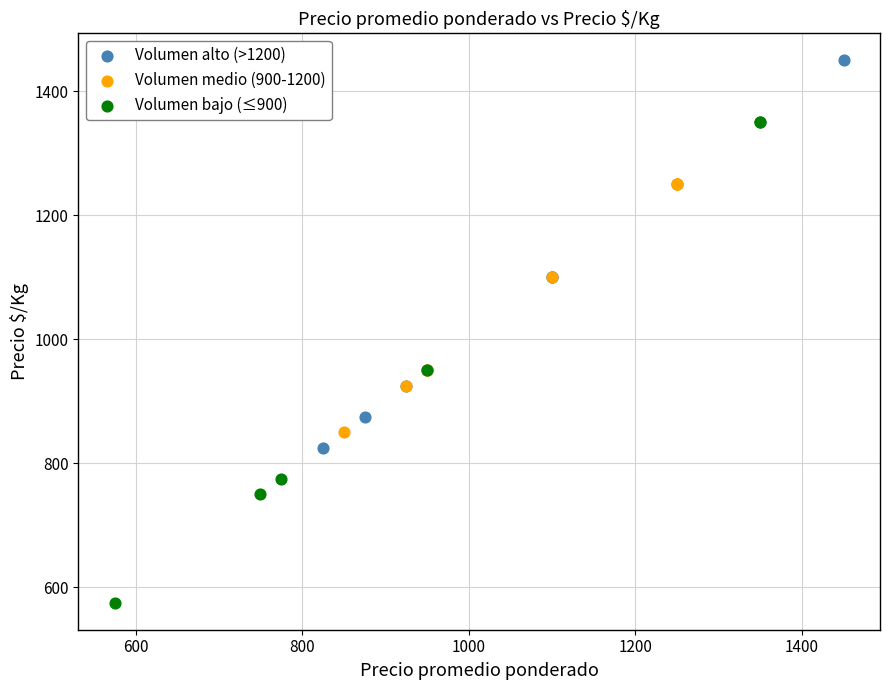

What are all the series names shown in the legend?

Volumen alto (>1200), Volumen medio (900-1200), Volumen bajo (≤900)